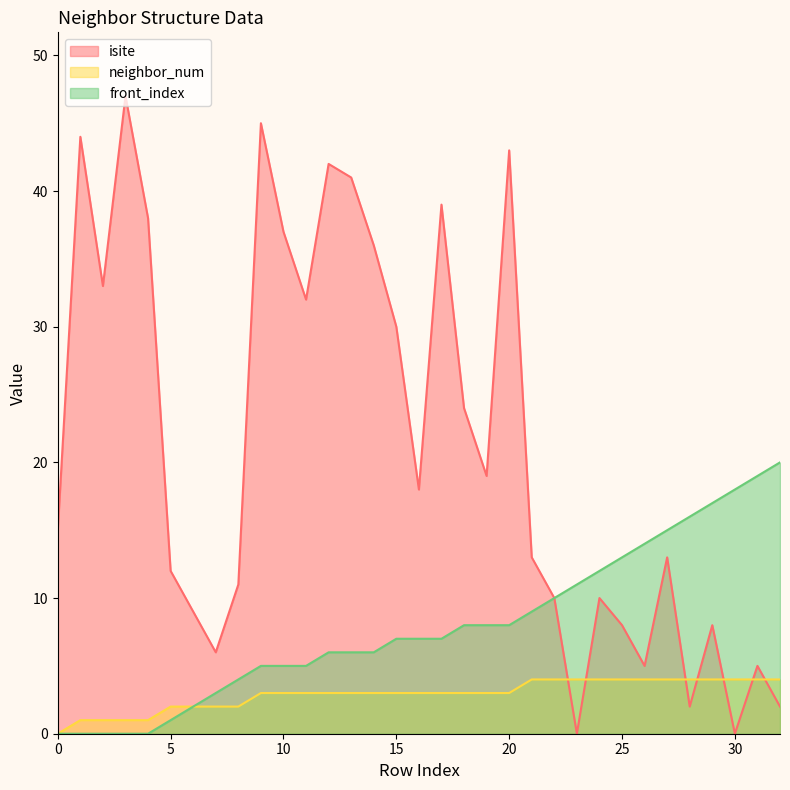

Reading left to right, extract all data points from this chart.

isite: 15	44	33	47	38	12	9	6	11	45	37	32	42	41	36	30	18	39	24	19	43	13	10	0	10	8	5	13	2	8	0	5	2
neighbor_num: 0	1	1	1	1	2	2	2	2	3	3	3	3	3	3	3	3	3	3	3	3	4	4	4	4	4	4	4	4	4	4	4	4
front_index: 0	0	0	0	0	1	2	3	4	5	5	5	6	6	6	7	7	7	8	8	8	9	10	11	12	13	14	15	16	17	18	19	20